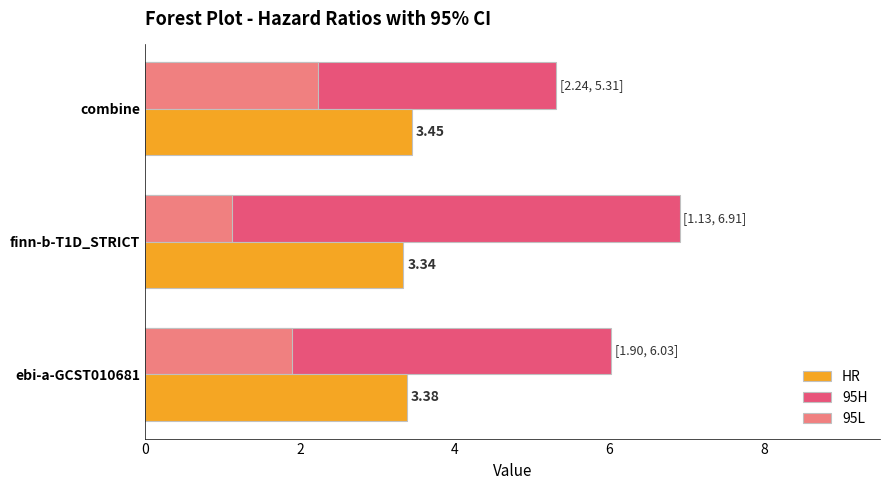

What is the spread (max minus min) of values at combine?

3.1